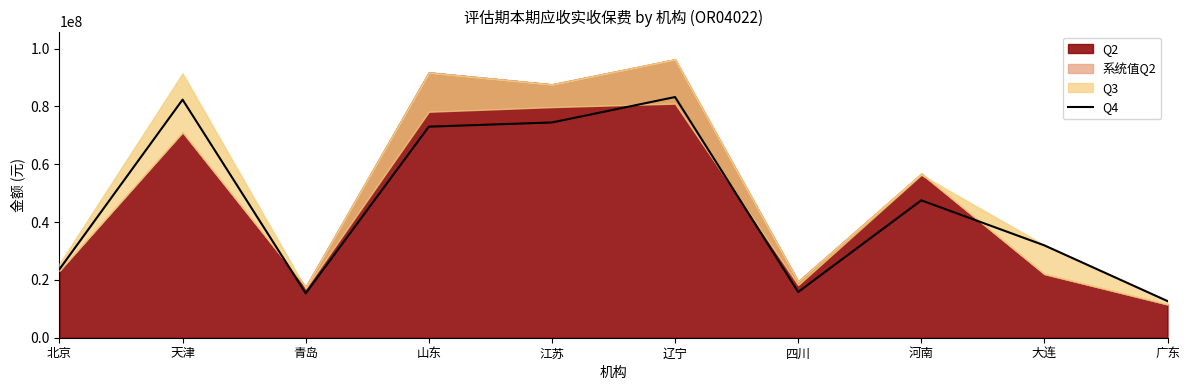

How many points are lower than both their immediate neighbors (excluding endpoints)?

2